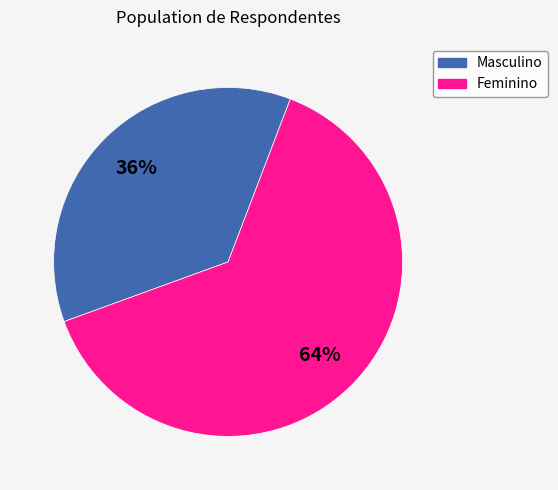

To the nearest percent, what is the combined percentage of Feminino and Masculino?

100%